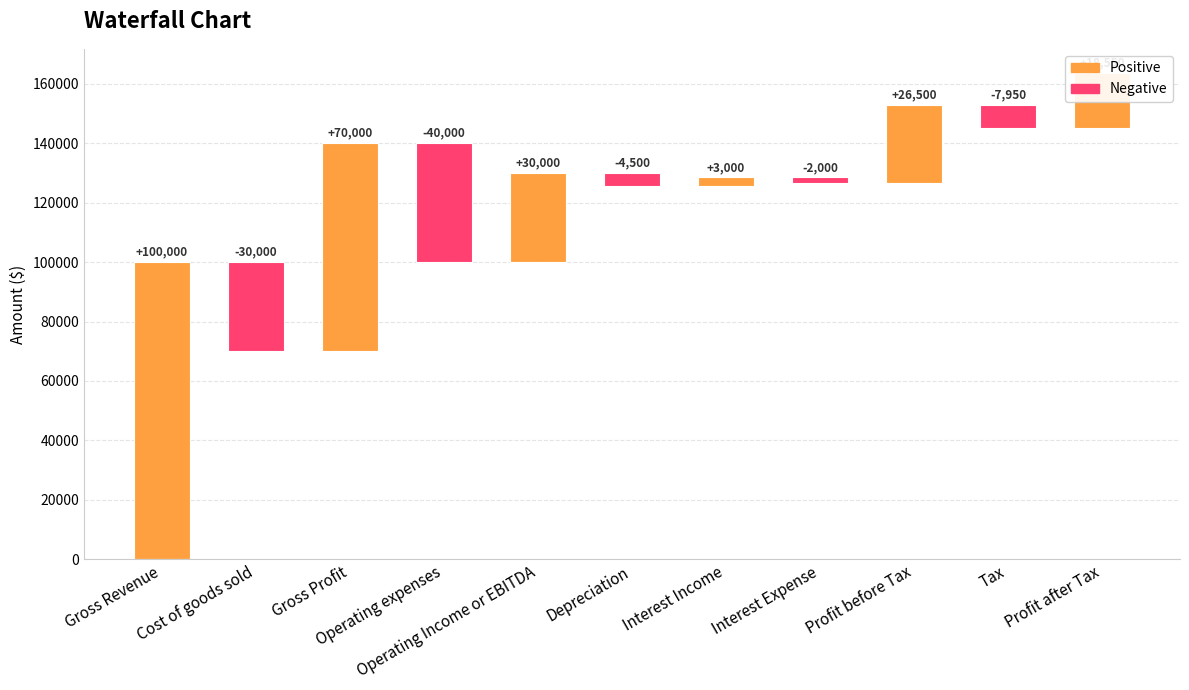

What is the change in value from Cost of goods sold to Interest Expense?

+28000